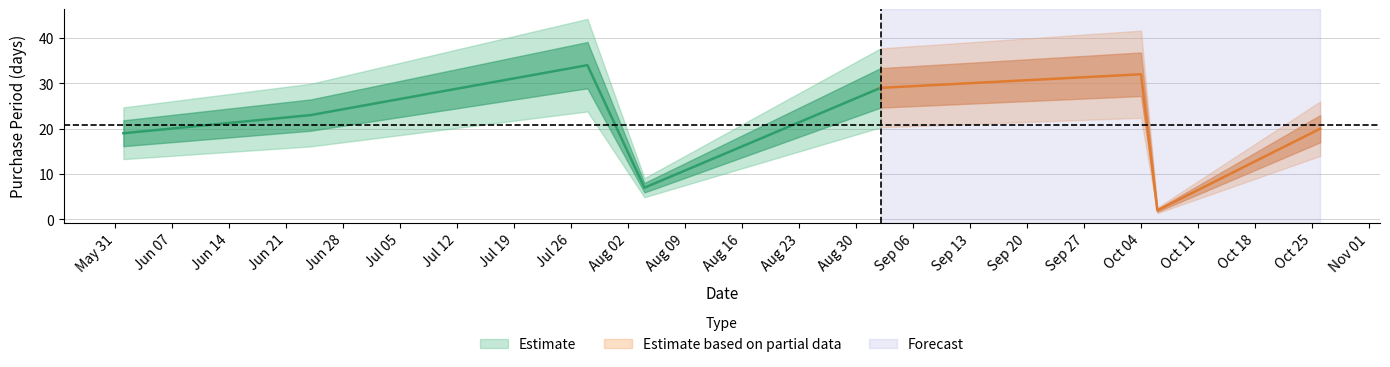

What is the greatest value displayed?

34